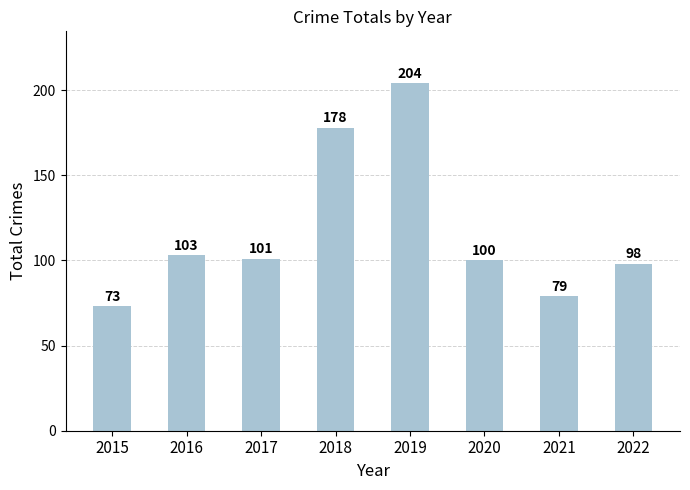

Where does the data first go above 101?

2016